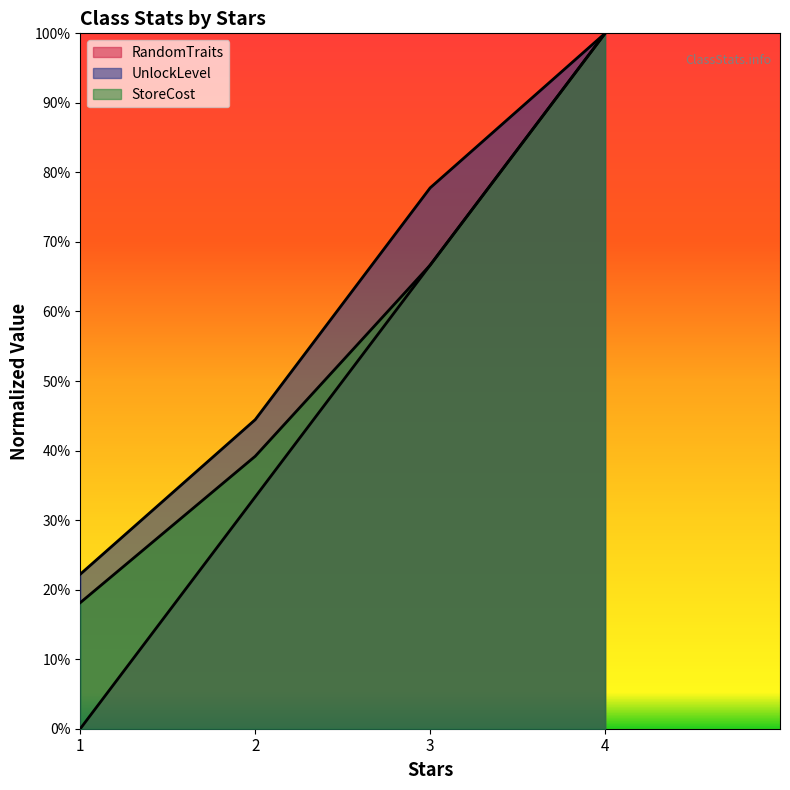

Rank the categories by RandomTraits value from lowest to highest.

1, 2, 3, 4